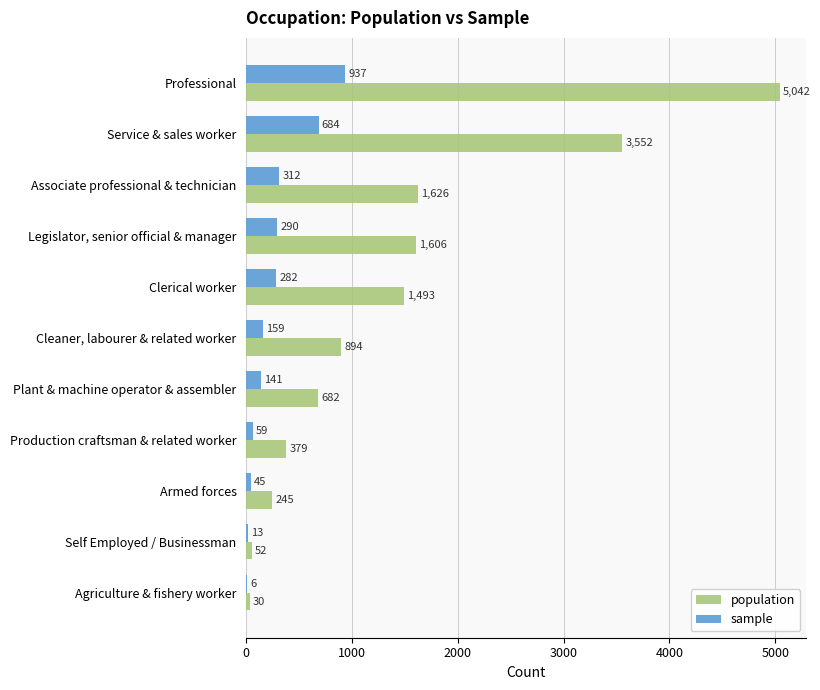

Which series changed the most between Clerical worker and Armed forces?

population